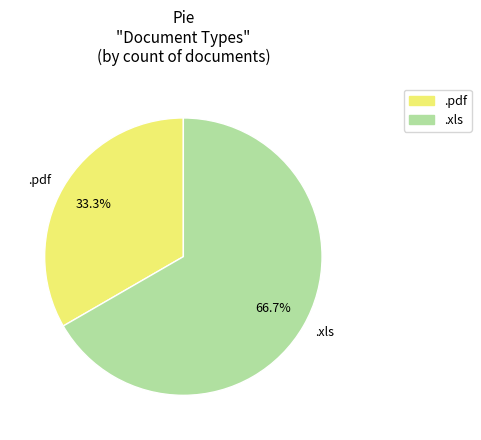

Is there a majority slice in this chart?

Yes